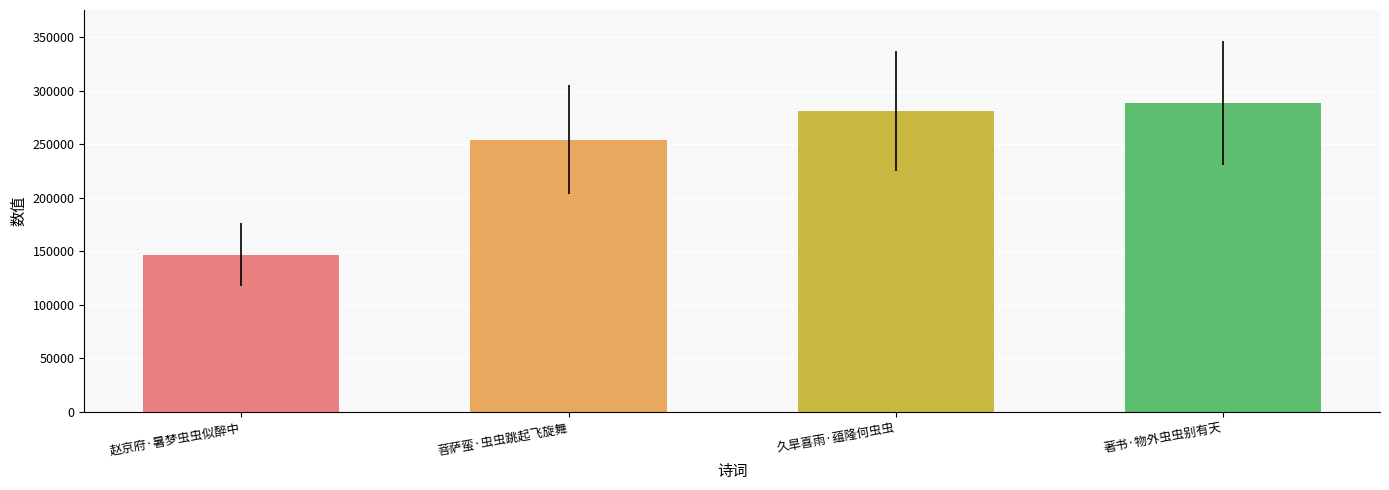

At which category does the chart reach its minimum across all series?

赵京府·暑梦虫虫似醉中